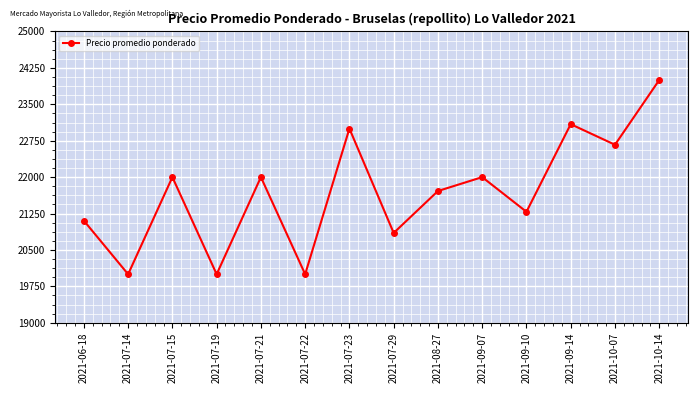

Which has a higher value, 2021-10-07 or 2021-07-15?

2021-10-07